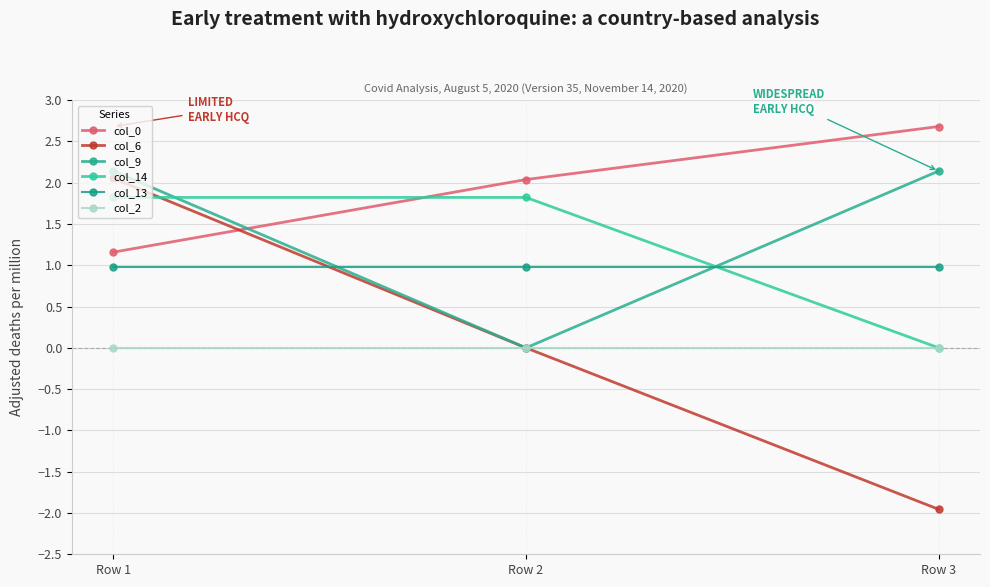

Does the chart have visible grid lines?

Yes